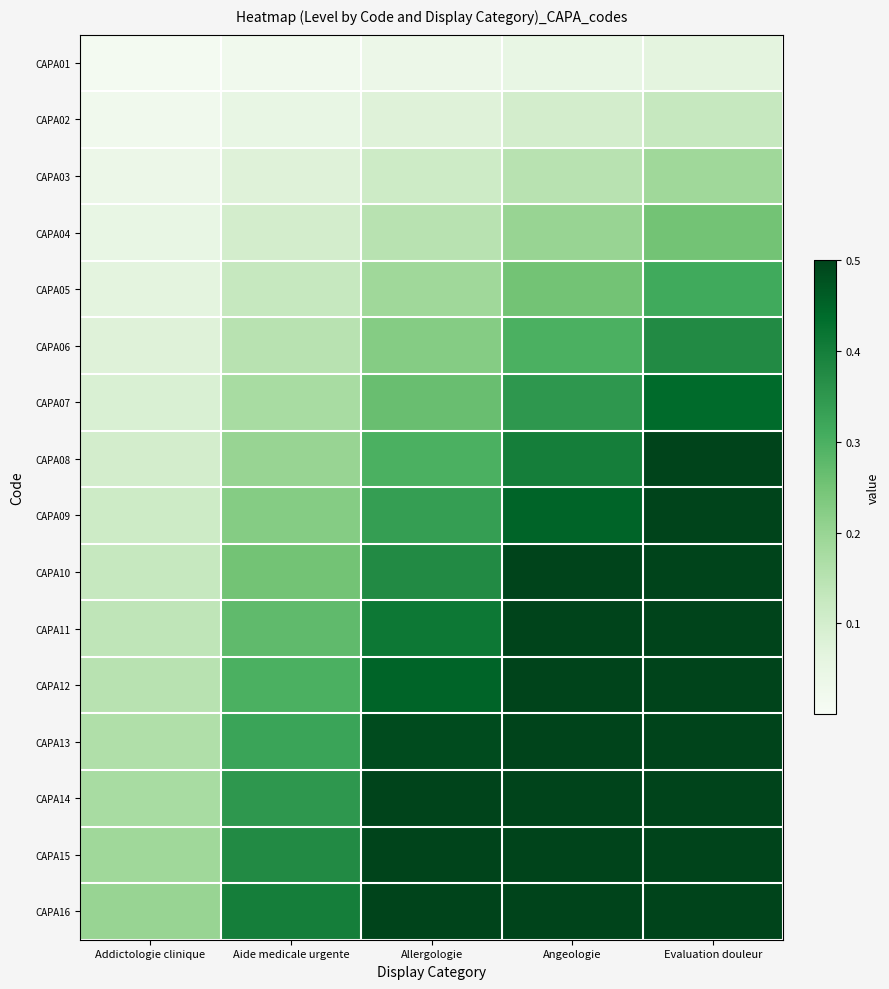

At which category is the sum across all series the highest?

Evaluation douleur